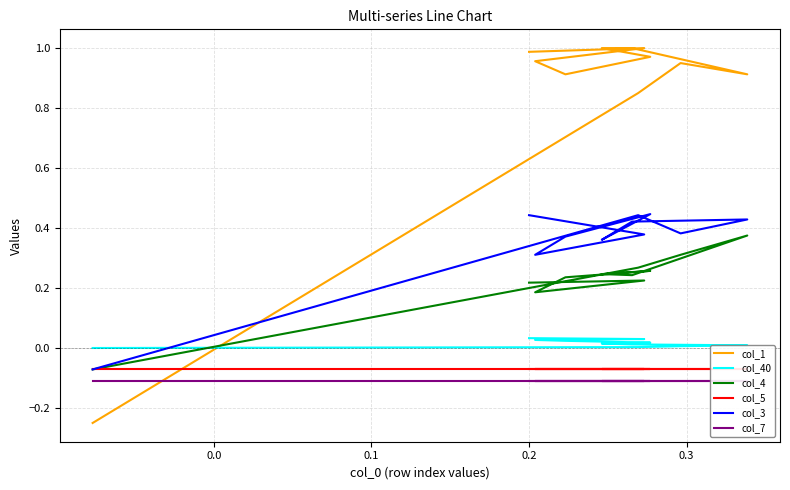

Which series has the largest range (max minus min)?

col_1